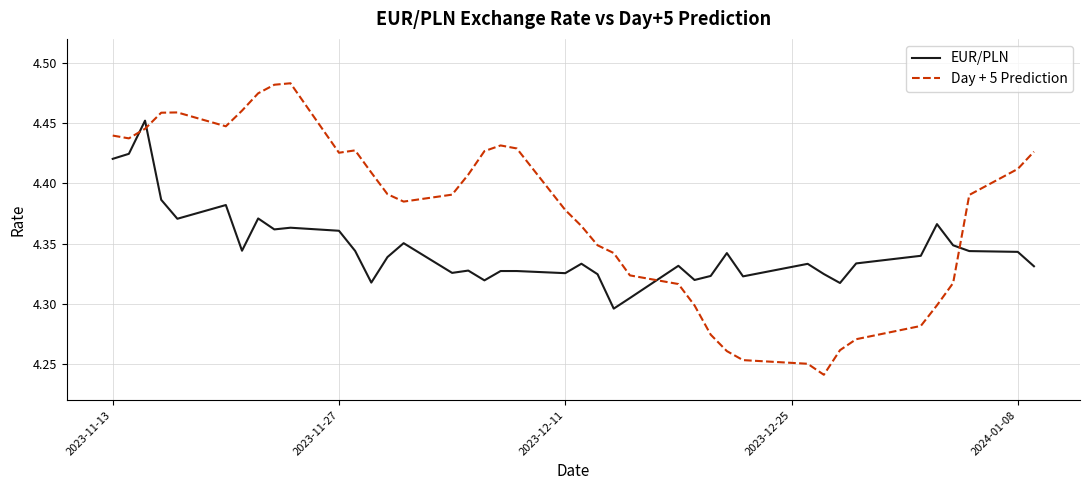

Which series has the largest total across all categories?

Day + 5 Prediction